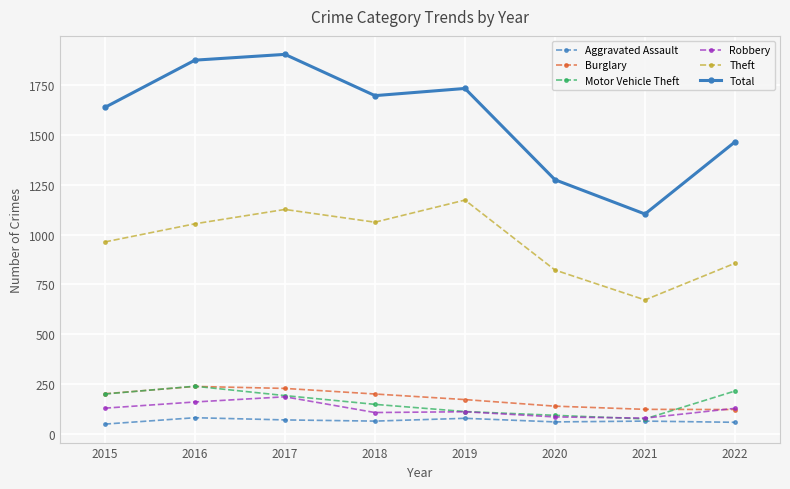

Is the value of Burglary at 2020 greater than the value of Total at 2016?

No